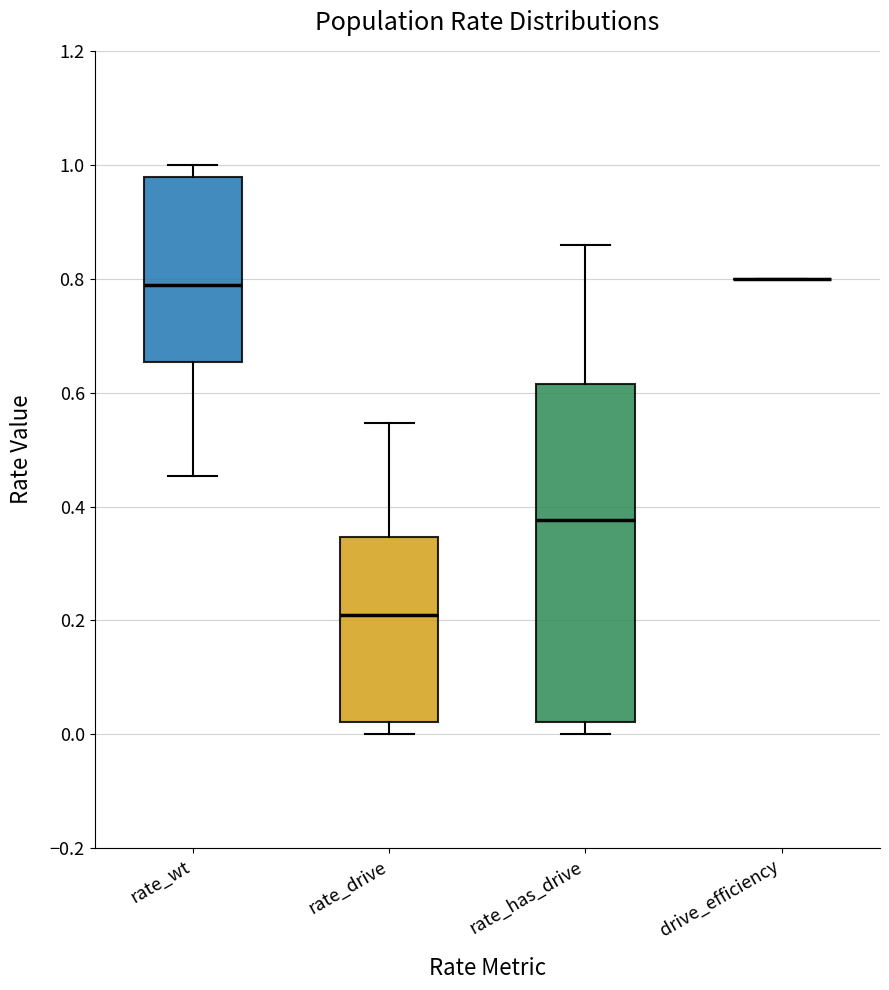

Which box is the tallest, from its lower edge to its upper edge?

rate_has_drive